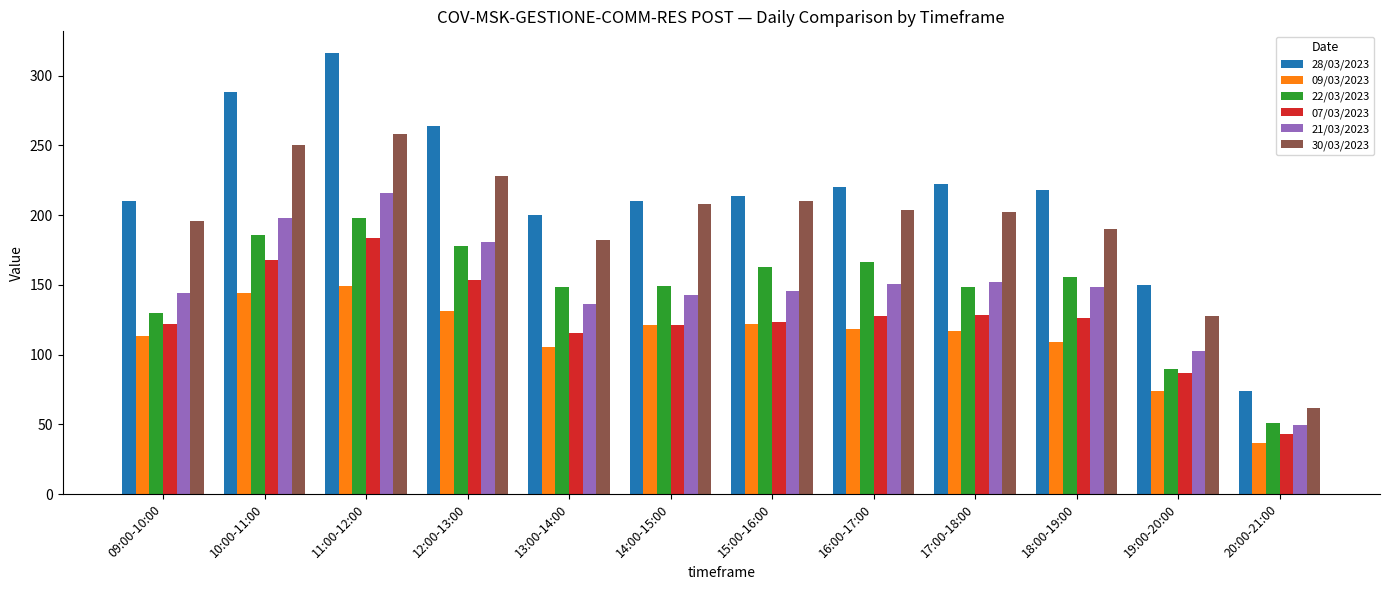

What is the spread (max minus min) of values at 10:00-11:00?

143.7